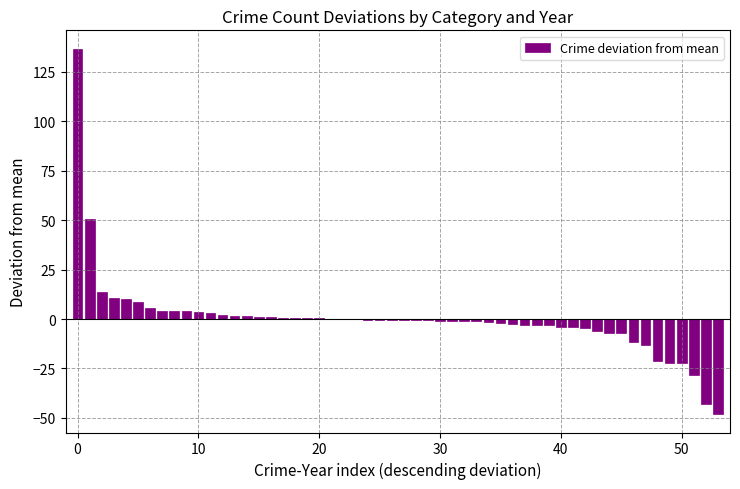

Are the bars horizontal?

No